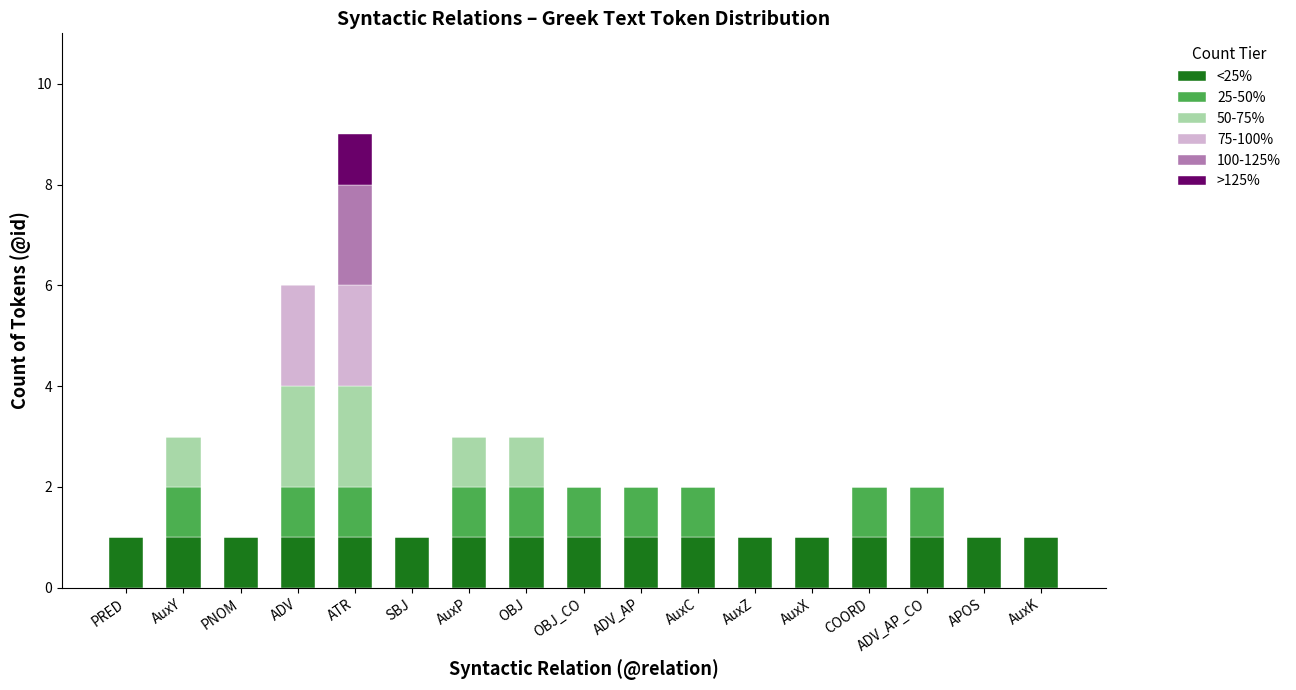

At which category is the sum across all series the highest?

ATR